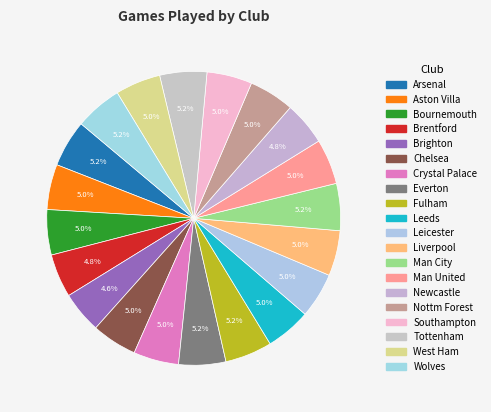

Count the number of slices in the pie.

20